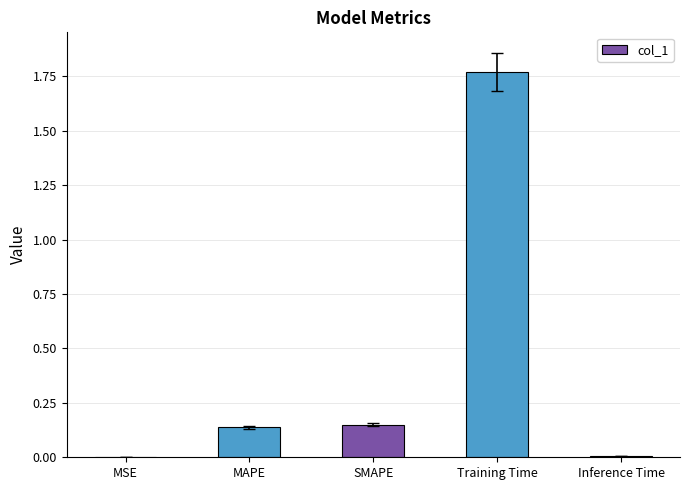

The chart shows a value of 0.0 at SMAPE. True or false?

False